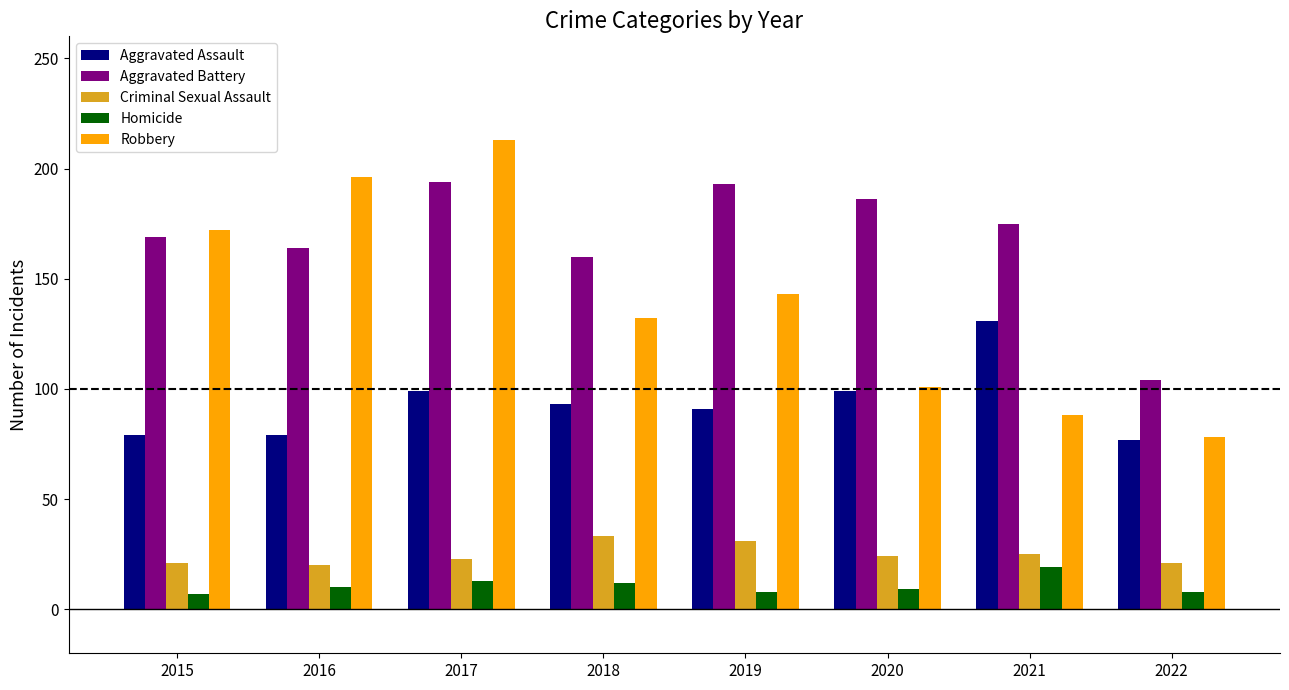

Are the bars grouped side by side (vs. stacked)?

Yes